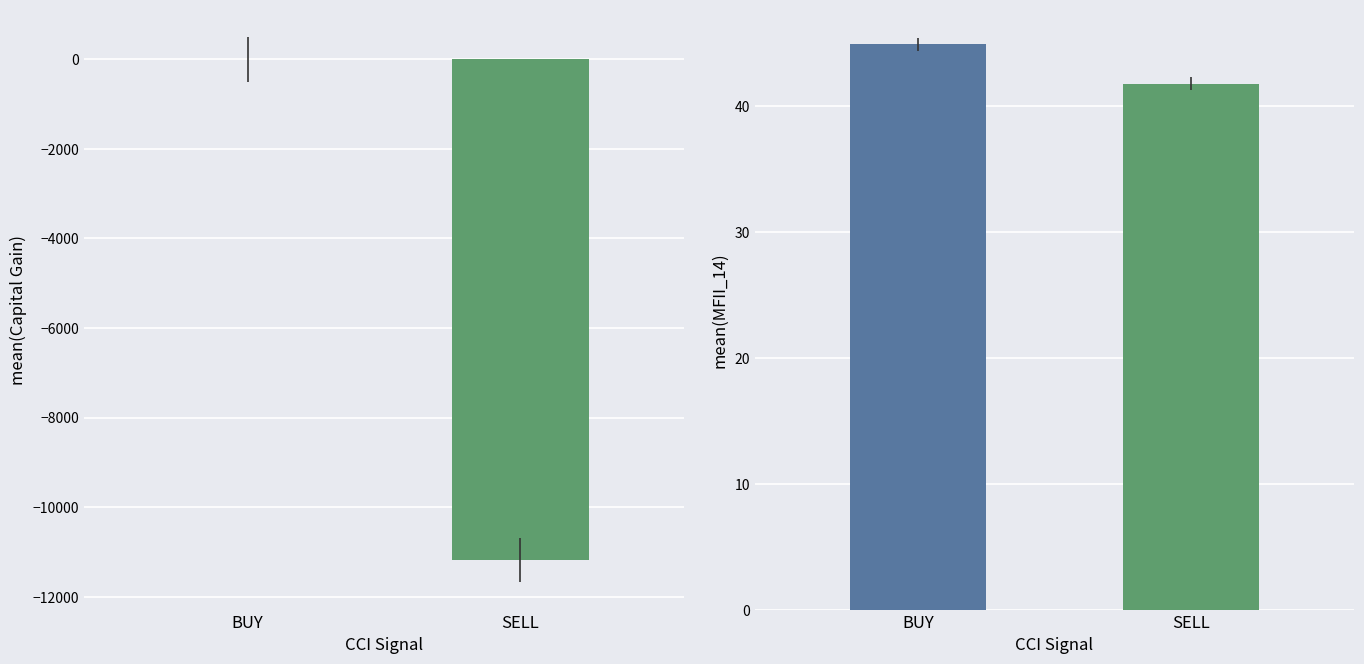

Where does the MFII_14 series first go above 44?

BUY